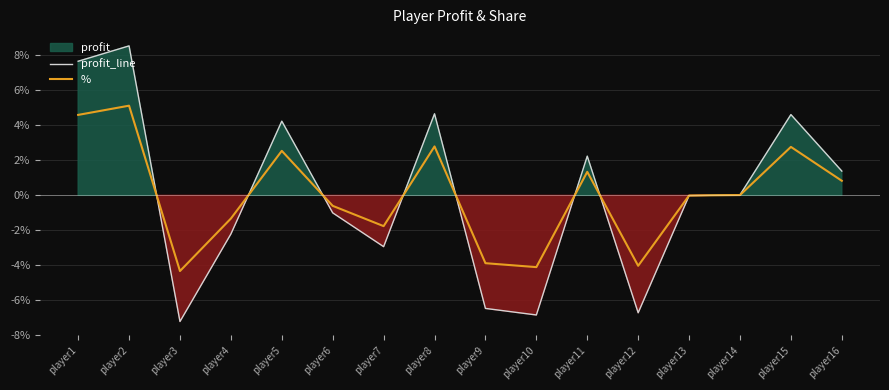

How many data points in % are above 0?

8